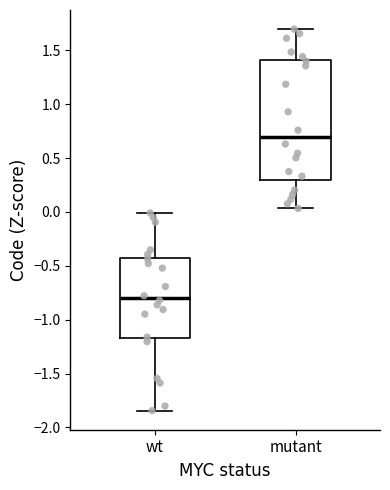

Where does the median line of the box for wt sit on the y-axis? The values are not printed on the chart, so give them approximately, as read against the axis.

-0.80